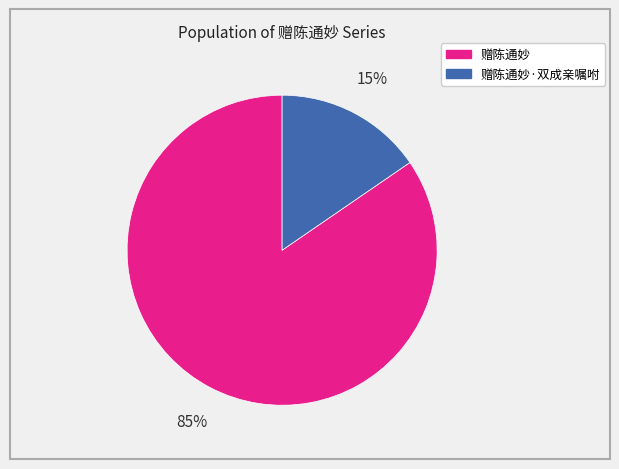

To the nearest percent, what is the average slice percentage?

50%